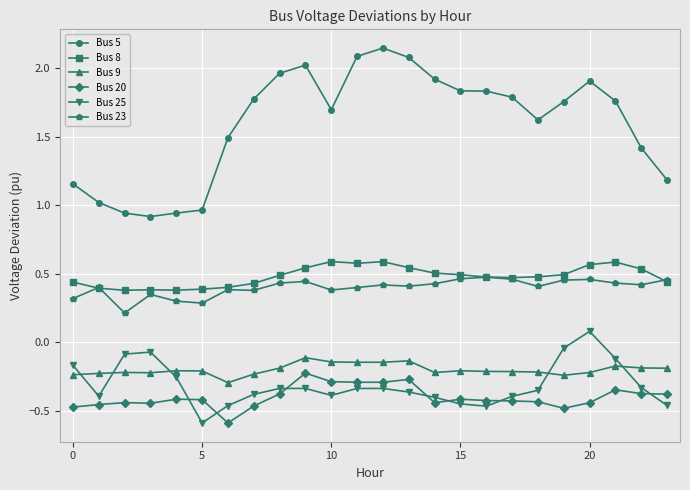

True or false: Bus 8 and Bus 5 intersect in this chart.

False